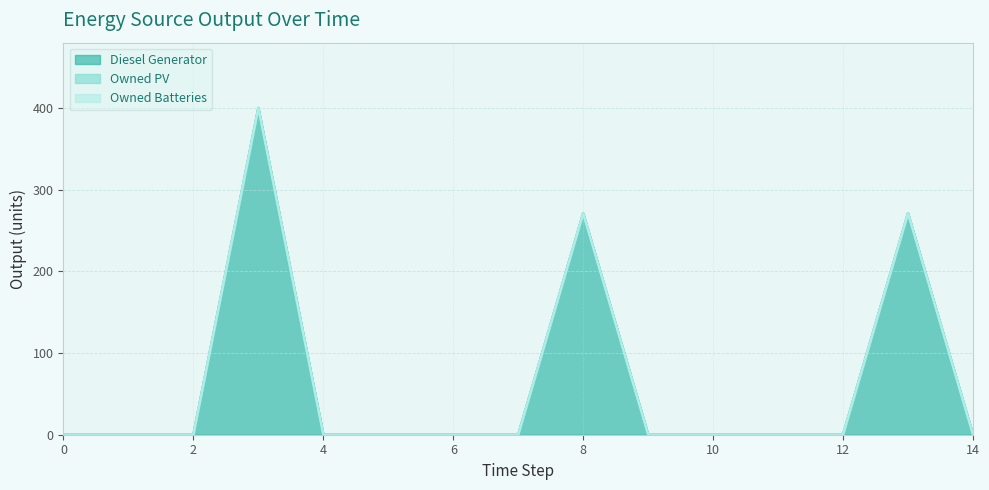

Reading left to right, what are all the values shown in this chart?

Diesel Generator: 0=0	1=0	2=0	3=400	4=0	5=0	6=0	7=0	8=271	9=0	10=0	11=0	12=0	13=271	14=0
Owned PV: 0=0	1=0	2=0	3=0	4=0	5=0	6=0	7=0	8=0	9=0	10=0	11=0	12=0	13=0	14=0
Owned Batteries: 0=0	1=0	2=0	3=0	4=0	5=0	6=0	7=0	8=0	9=0	10=0	11=0	12=0	13=0	14=0